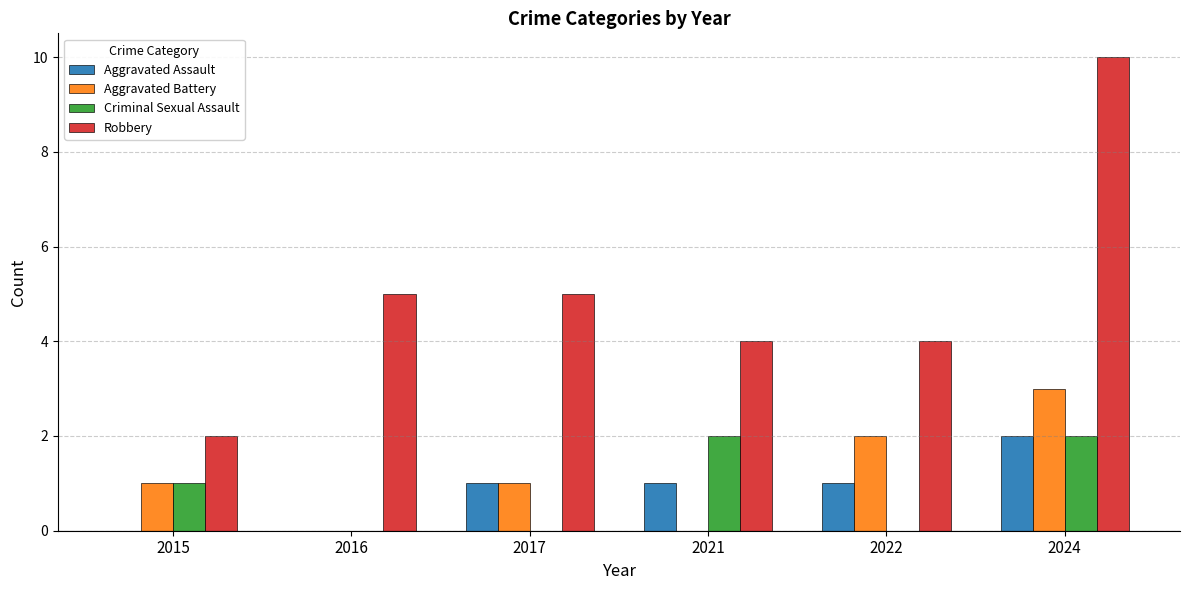

Reading right to left, extract all data points from this chart.

Aggravated Assault: 2	1	1	1	0	0
Aggravated Battery: 3	2	0	1	0	1
Criminal Sexual Assault: 2	0	2	0	0	1
Robbery: 10	4	4	5	5	2